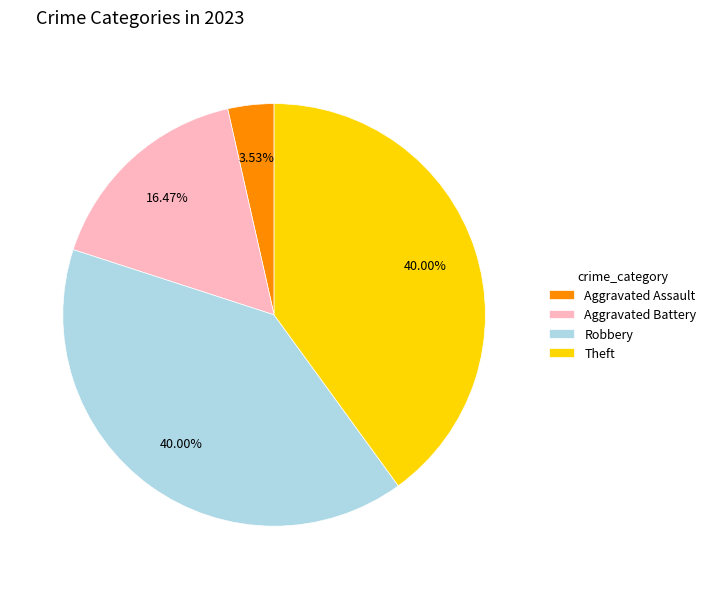

To the nearest percent, what portion does Theft represent?

40%